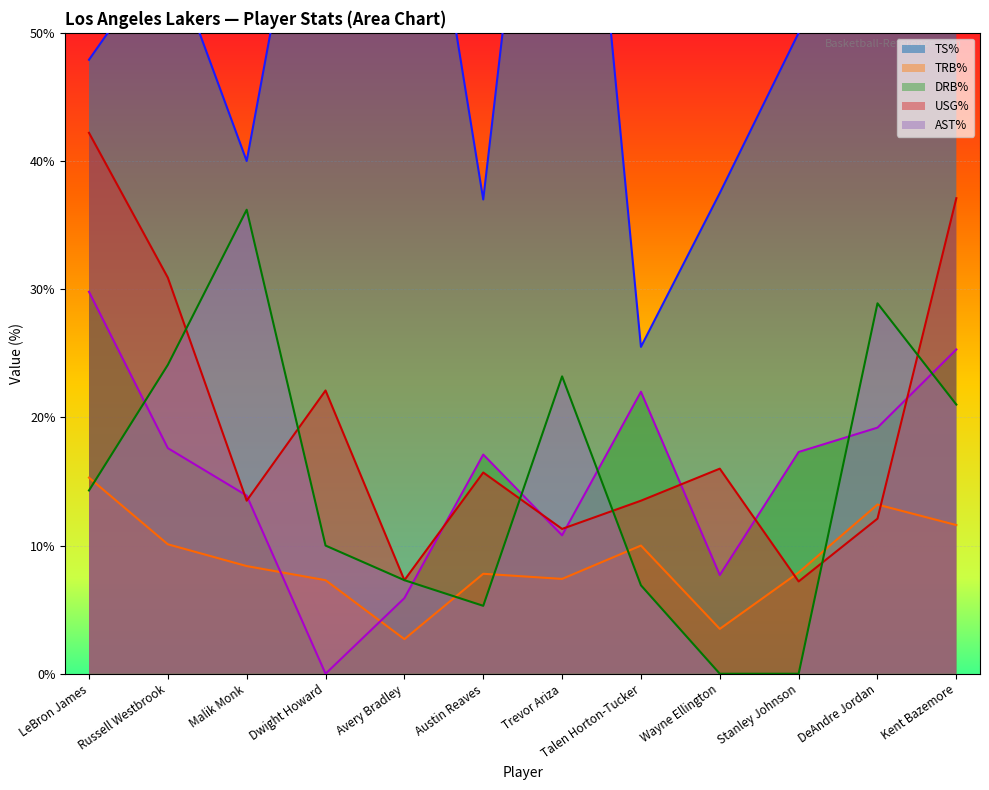

What is the greatest value displayed?

90.0